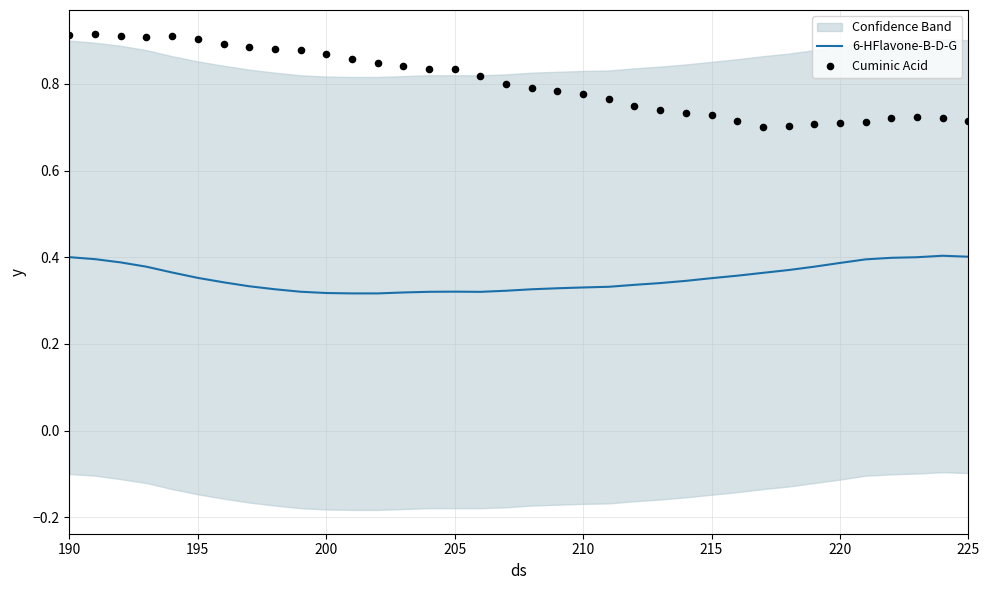

Which series contains the lowest Y value?

6-HFlavone-B-D-G